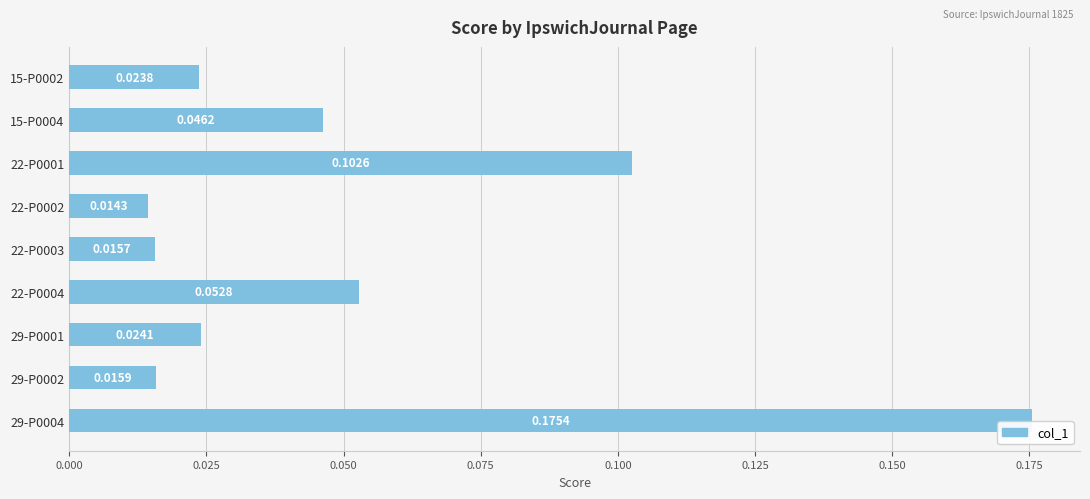

List the labels in order of value, smallest first.

22-P0002, 22-P0003, 29-P0002, 15-P0002, 29-P0001, 15-P0004, 22-P0004, 22-P0001, 29-P0004